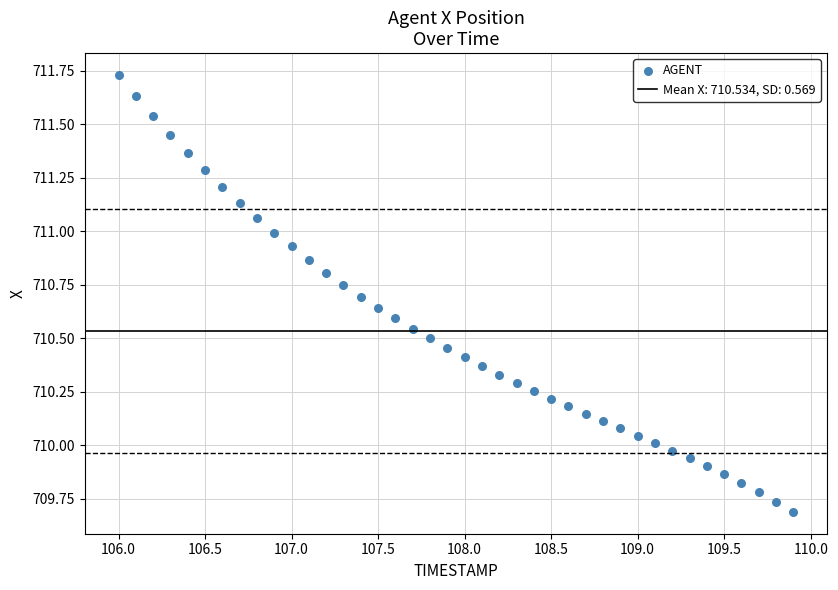

What is the range of Y values (max minus min)?

2.0